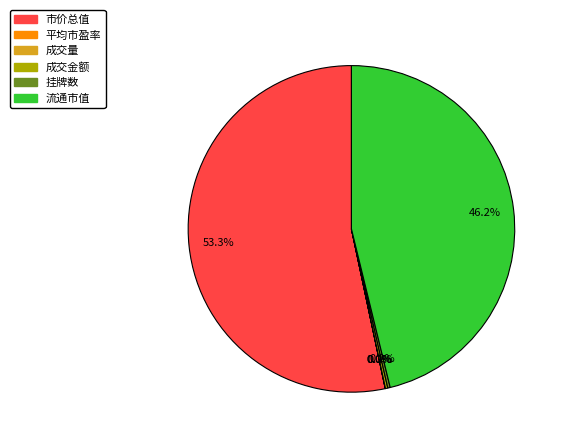

Is there a majority slice in this chart?

Yes